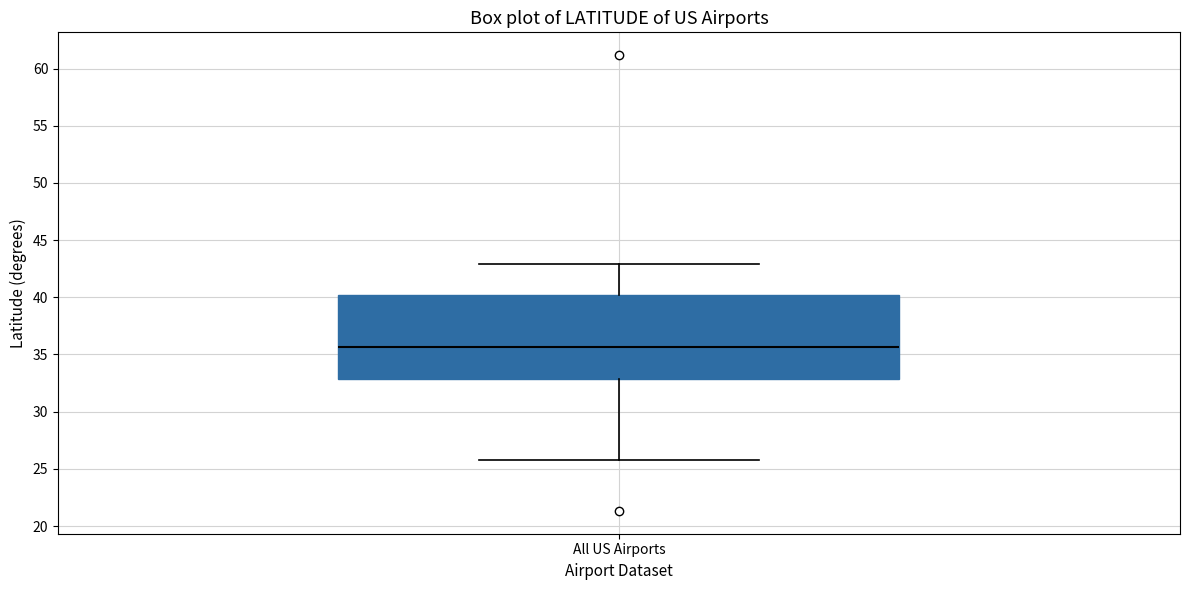

Read this box plot against the y-axis: the position of the median line, the range covered by the box, and the ends of both whiskers. The values are not printed on the chart, so give them approximately, as read against the axis.

median 35.5, box 33.0 to 40.0, whiskers 26.0 to 43.0